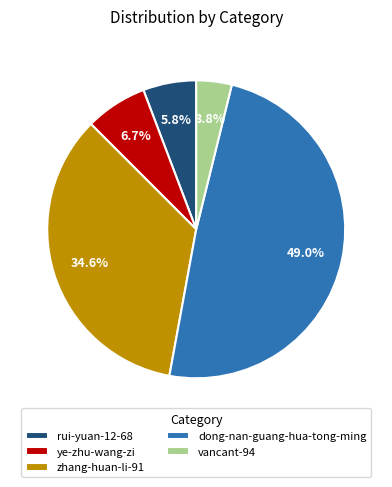

Which has a higher value, rui-yuan-12-68 or vancant-94?

rui-yuan-12-68